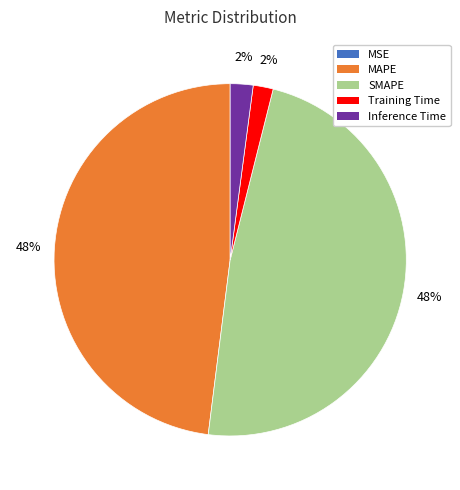

To the nearest percent, what percentage of the pie is Training Time?

2%